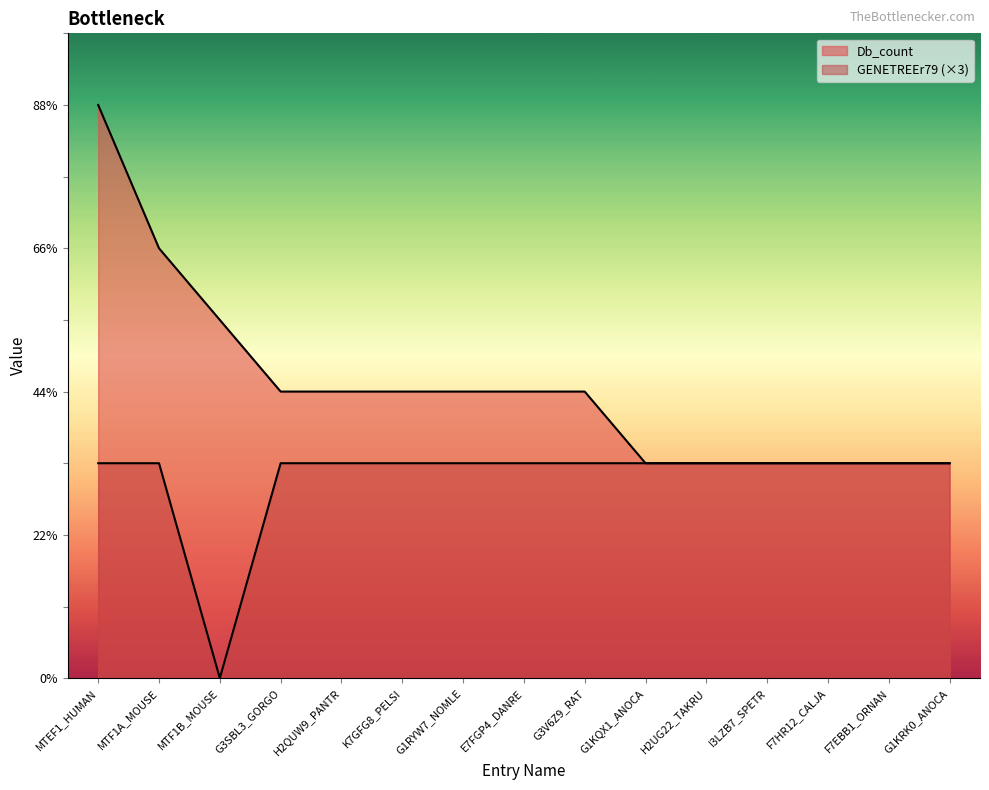

How many lines are shown in the chart?

2